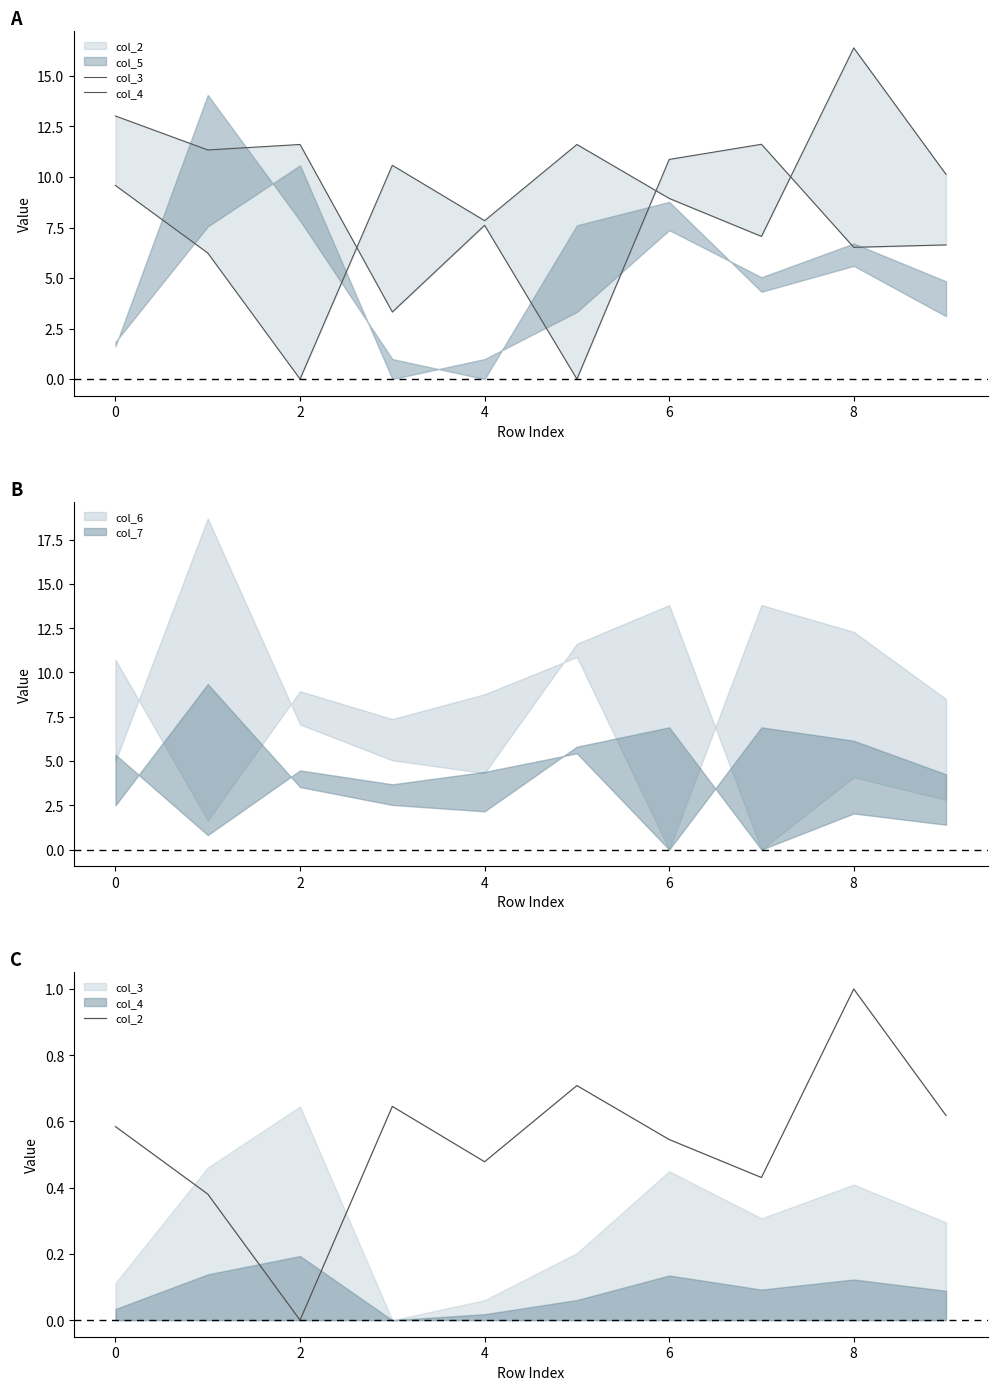

What is the sum of all col_2 values?

5.4